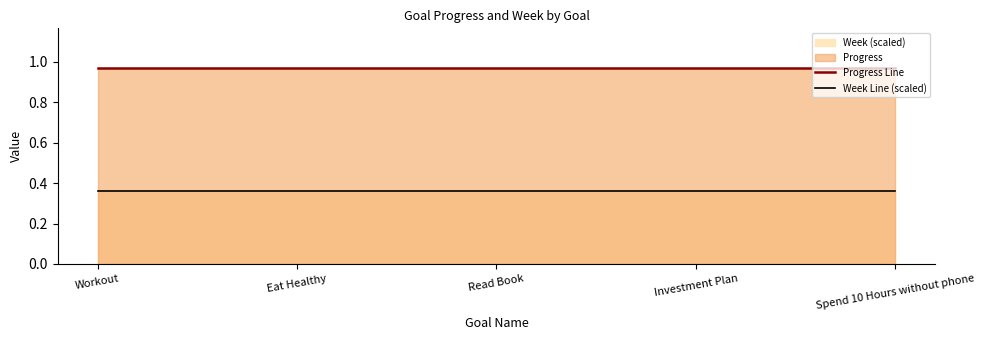

Does the chart have visible grid lines?

No